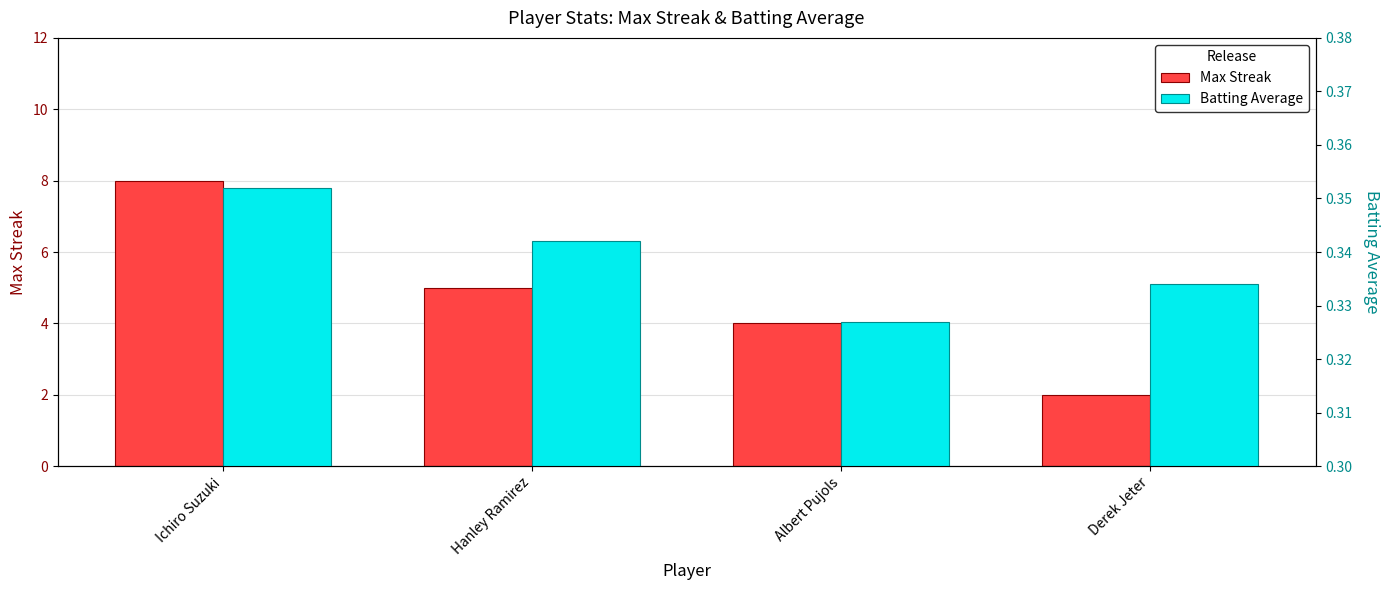

What is the average value of the Batting Average series?

0.3